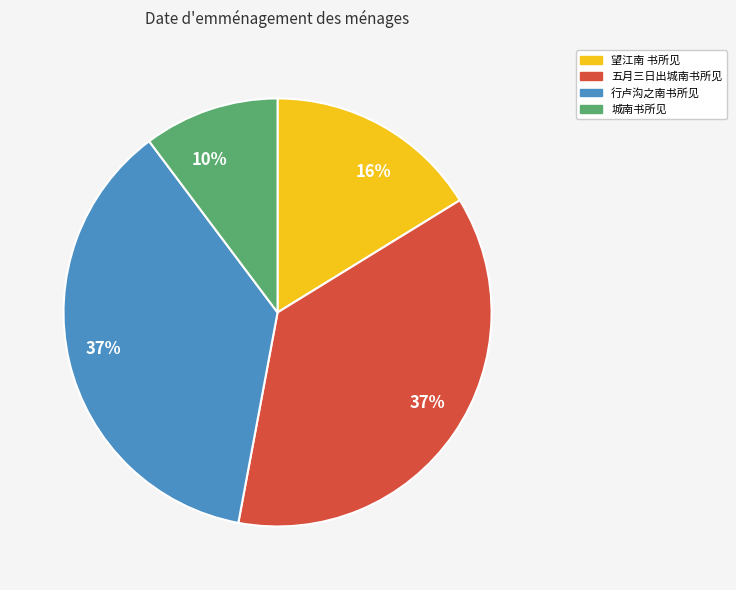

Is 行卢沟之南书所见 the majority of the pie?

No